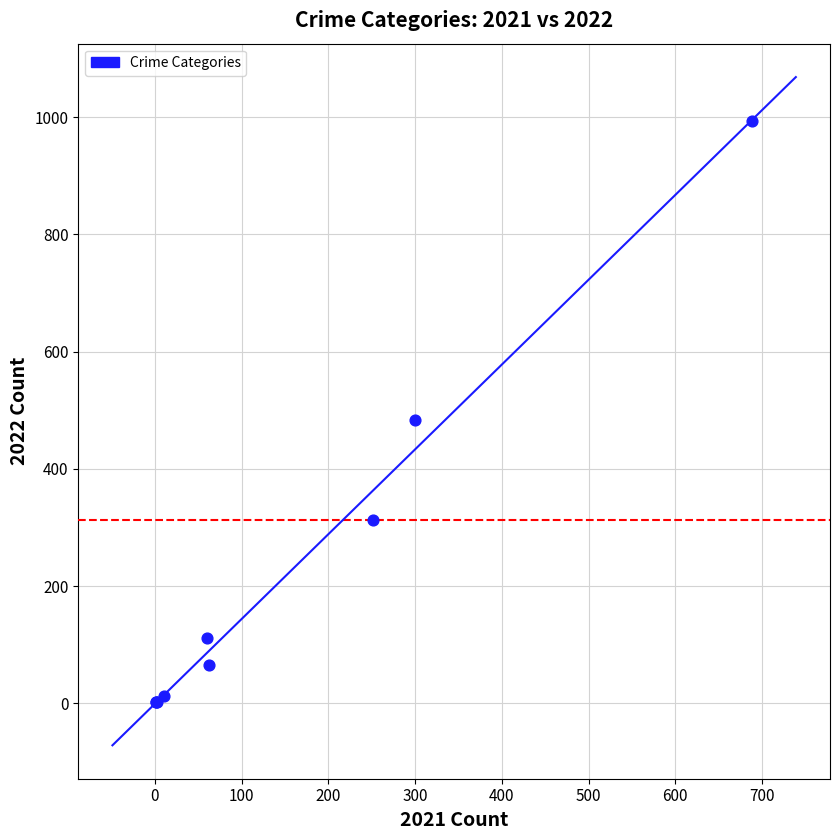

What Y value in the scatter plot is closest to 497?

483